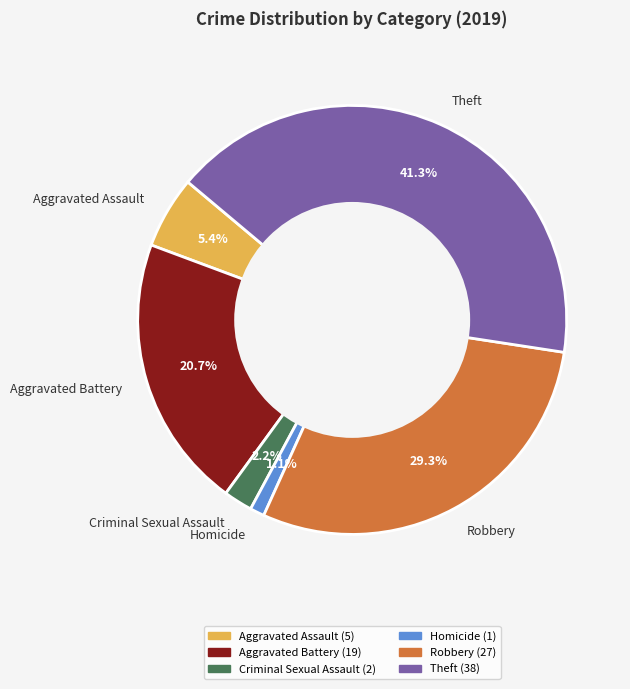

True or false: Aggravated Battery accounts for 28% of the total.

False